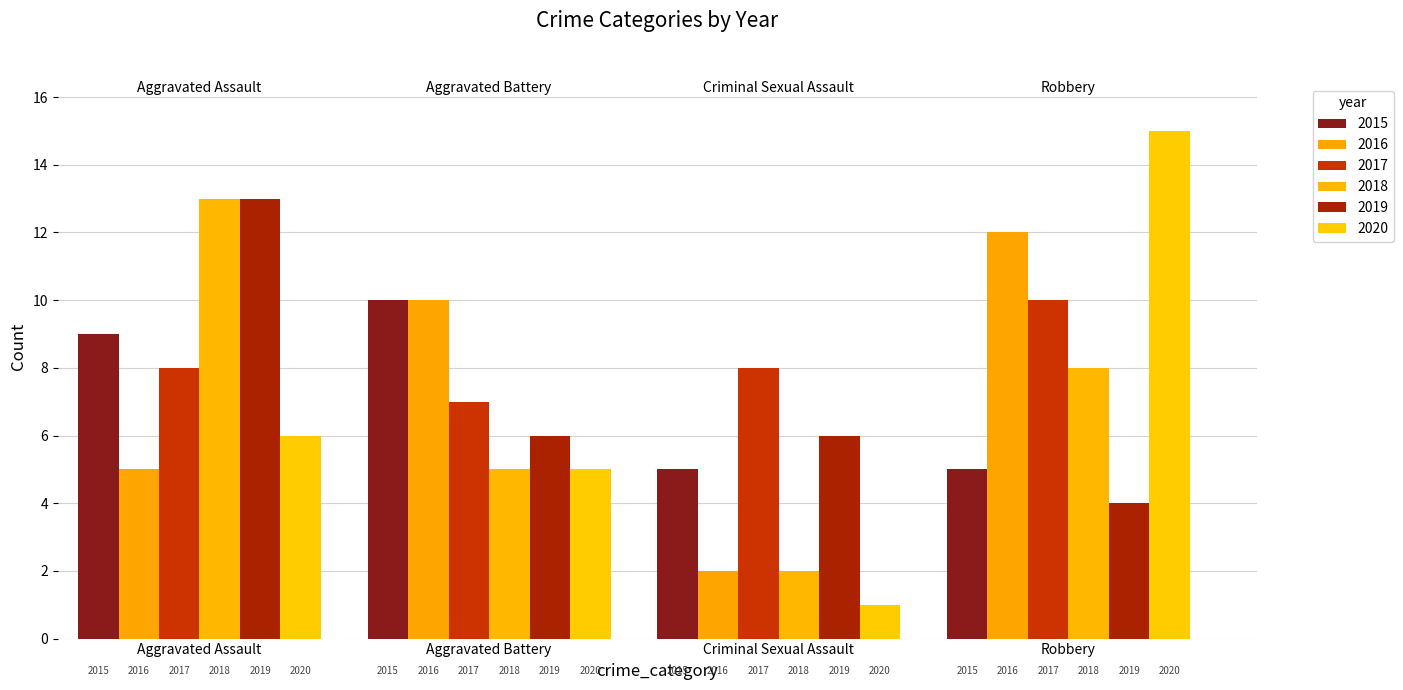

The 2016 series shows 10 at Aggravated Battery. True or false?

True